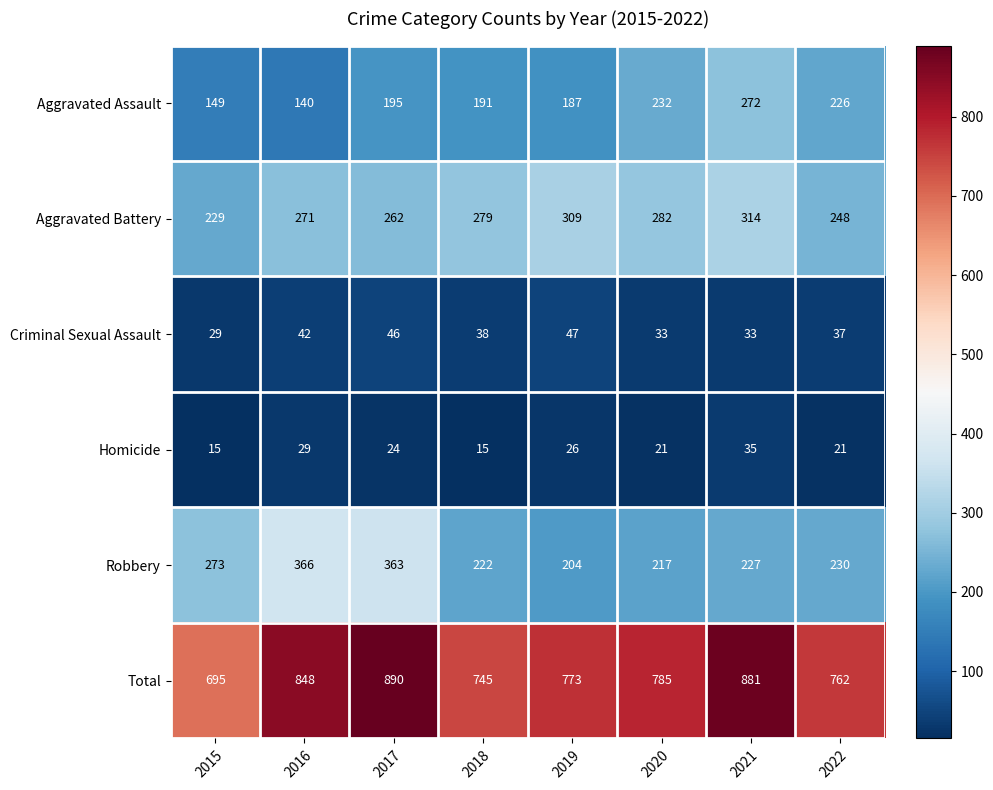

Is it true that Aggravated Assault equals 84 at 2018?

False